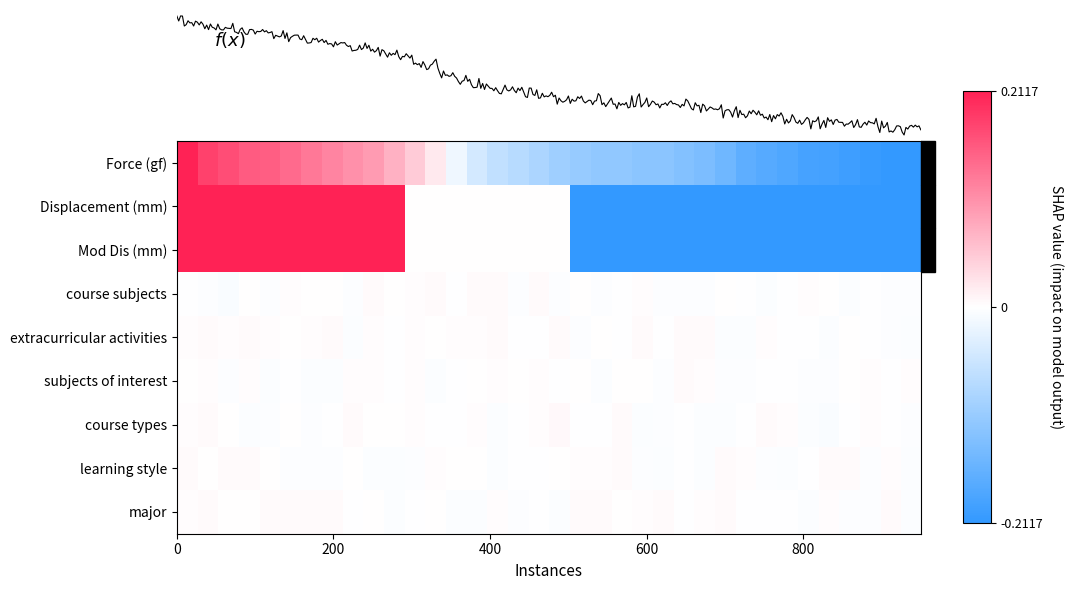

At how many categories does at least one series exceed 0?

13